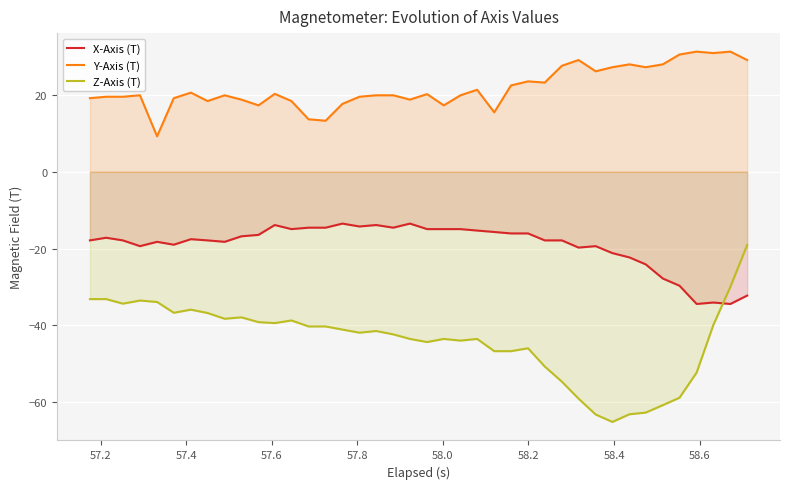

Which series has the largest range (max minus min)?

Z-Axis (T)